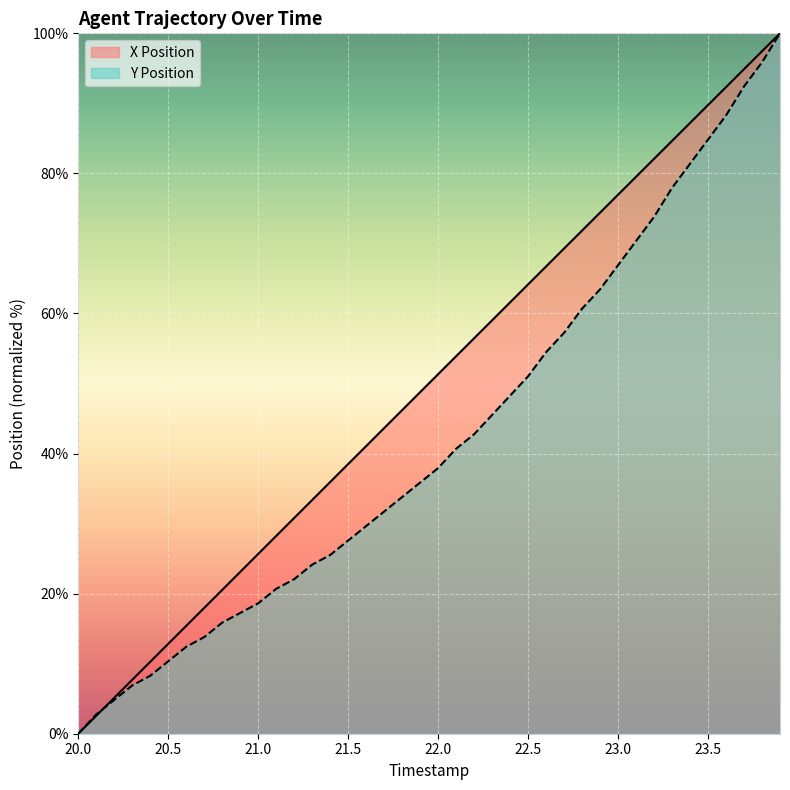

How many data points does each series have?

40